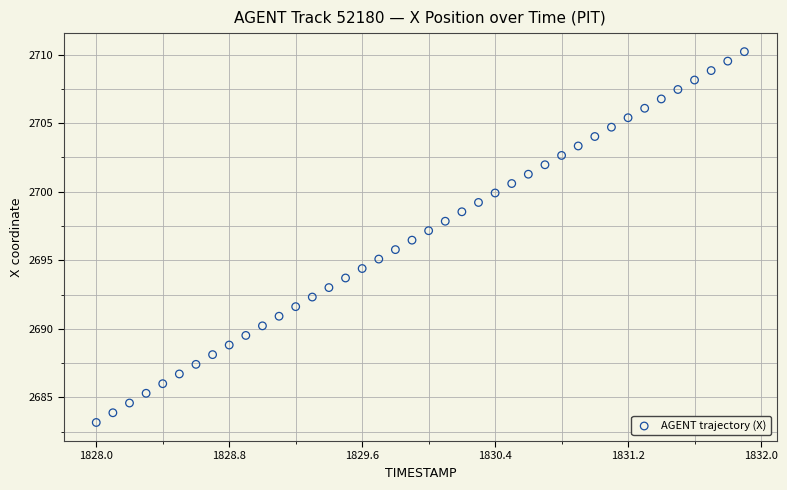

What is the range of X values (max minus min)?

3.9